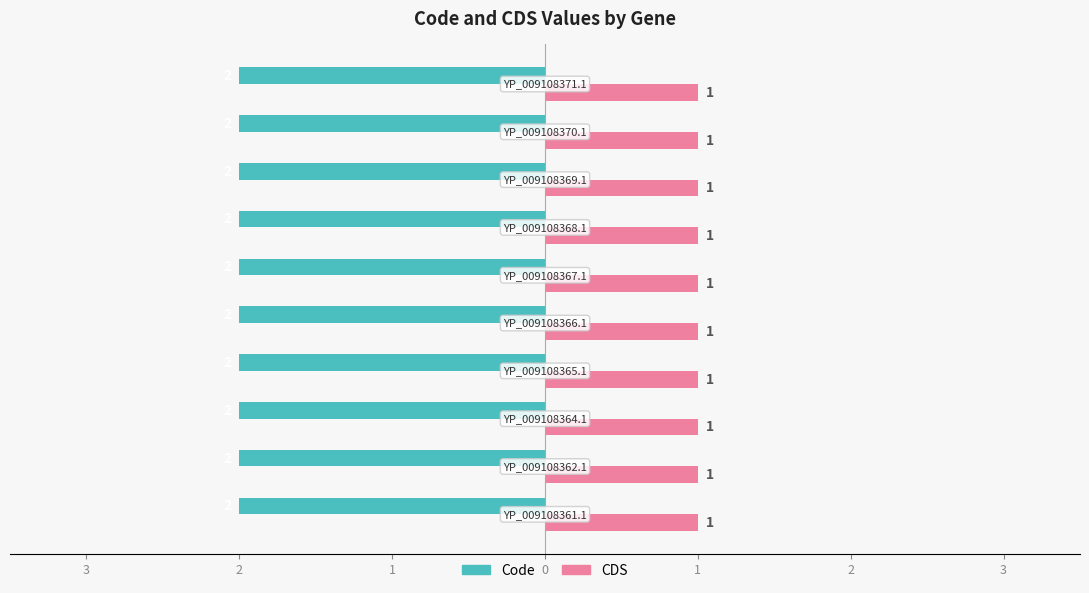

What are all the series names shown in the legend?

Code, CDS